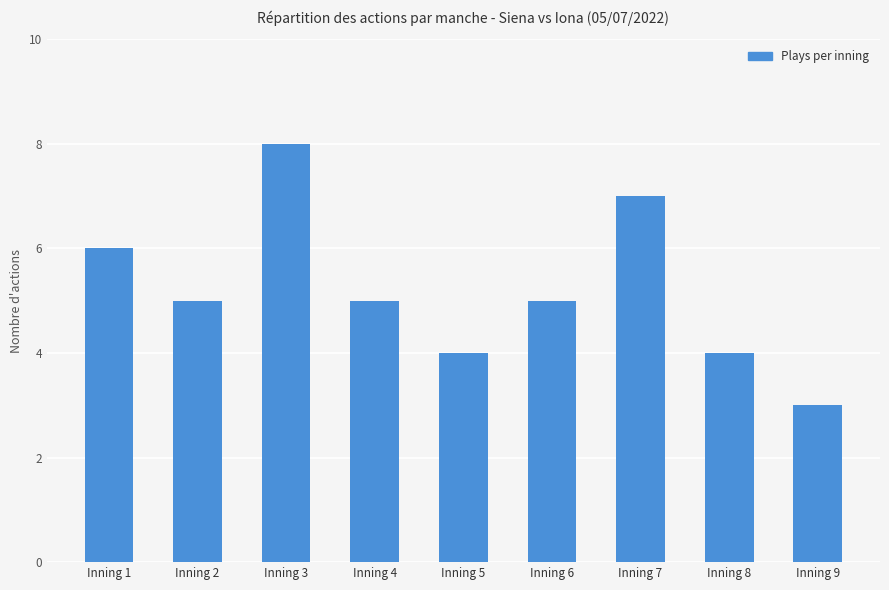

The value at Inning 6 is 3. True or false?

False